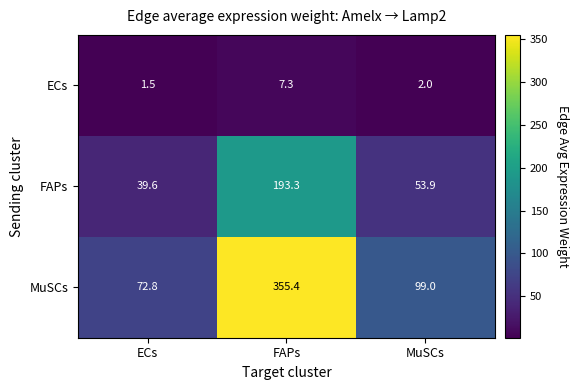

What is the minimum value shown in the chart?

1.5